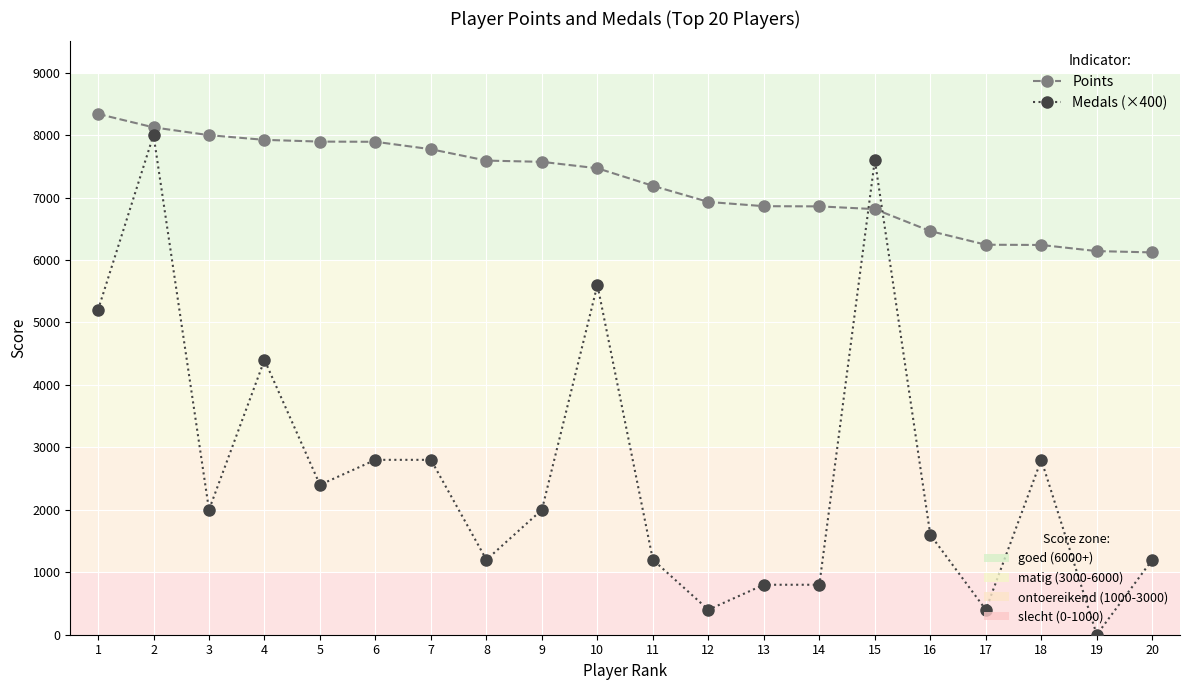

What is the maximum value shown in the chart?

8338